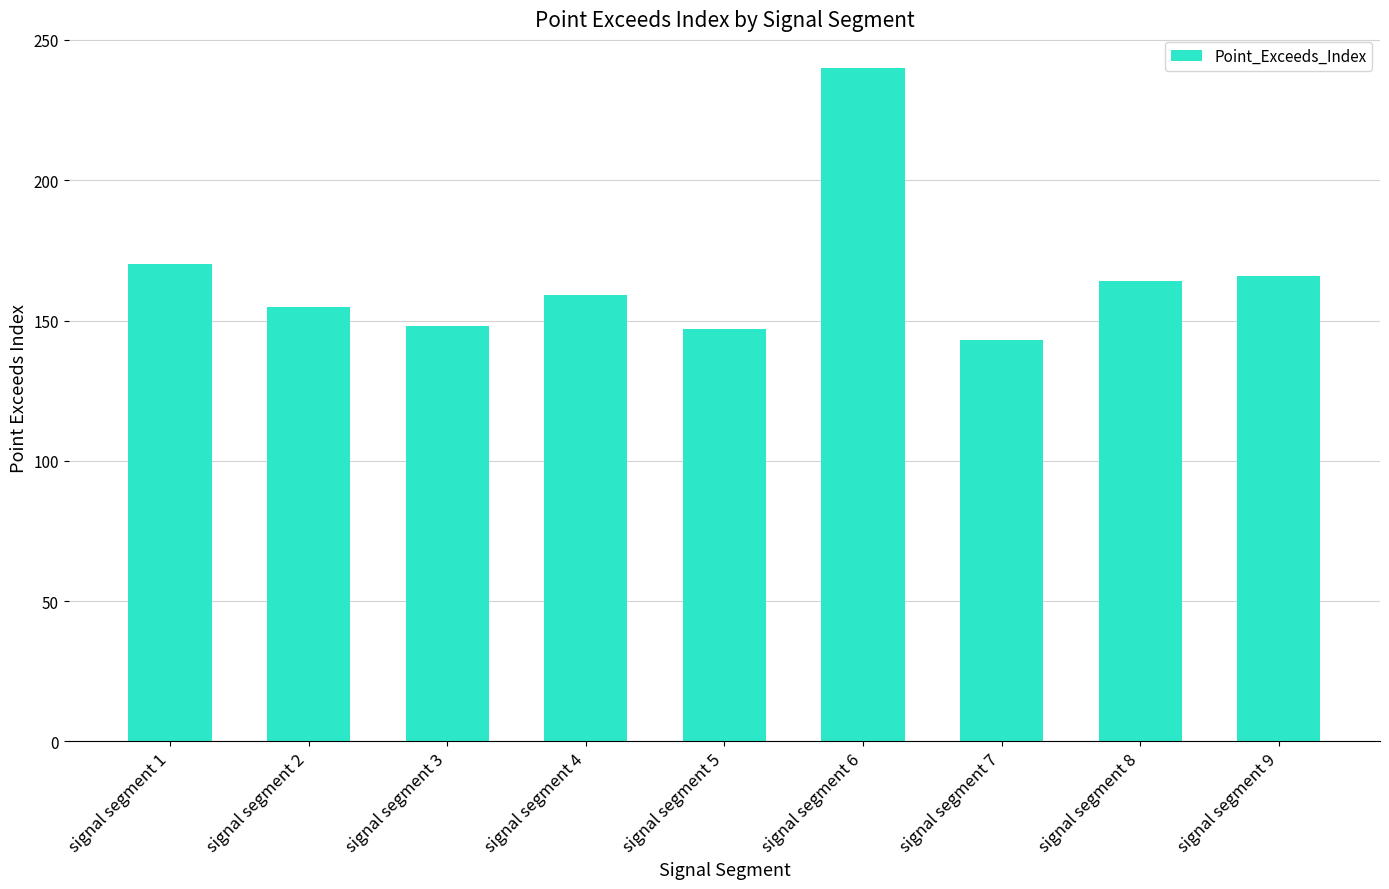

What is the value of the 4th bar from the left?

159